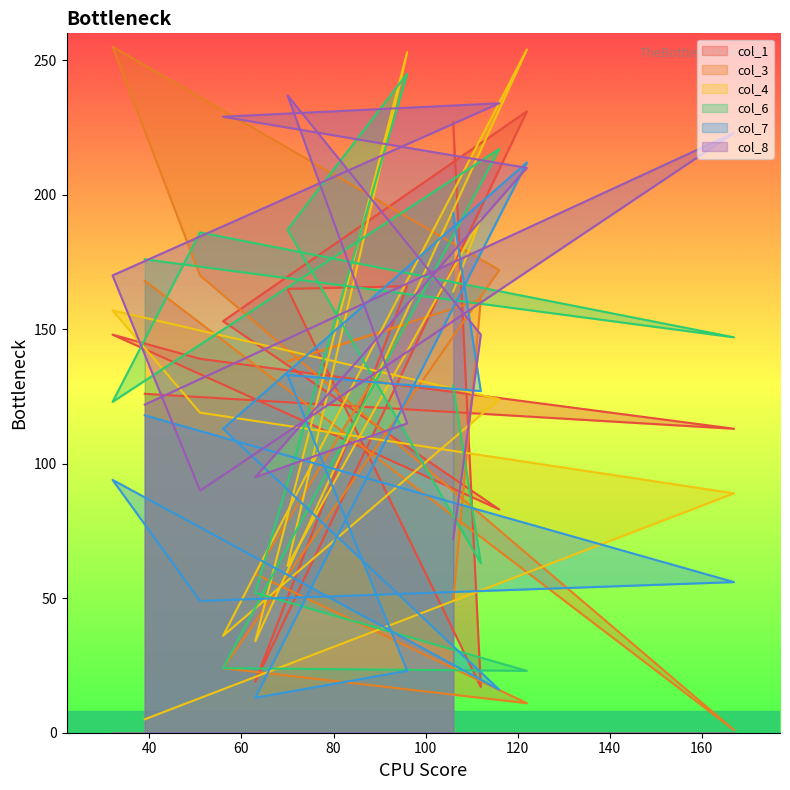

List the labels in order of col_1 value, smallest first.

112, 63, 116, 167, 39, 51, 32, 56, 70, 96, 106, 122